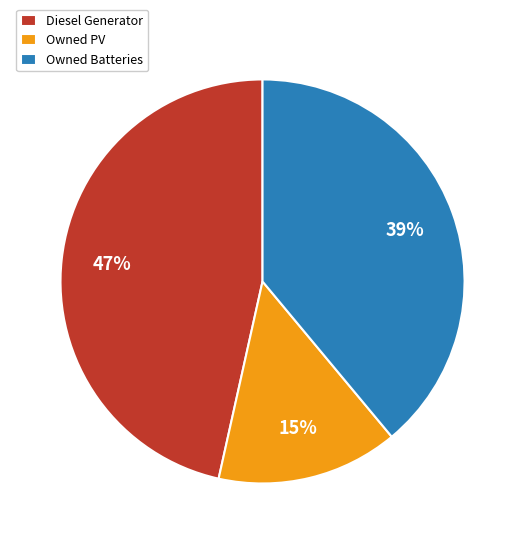

Does Owned PV represent more than half of the total?

No